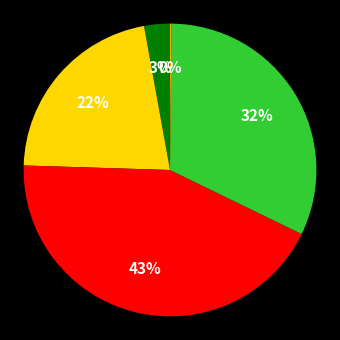

Is there any slice that represents more than half of the pie?

No